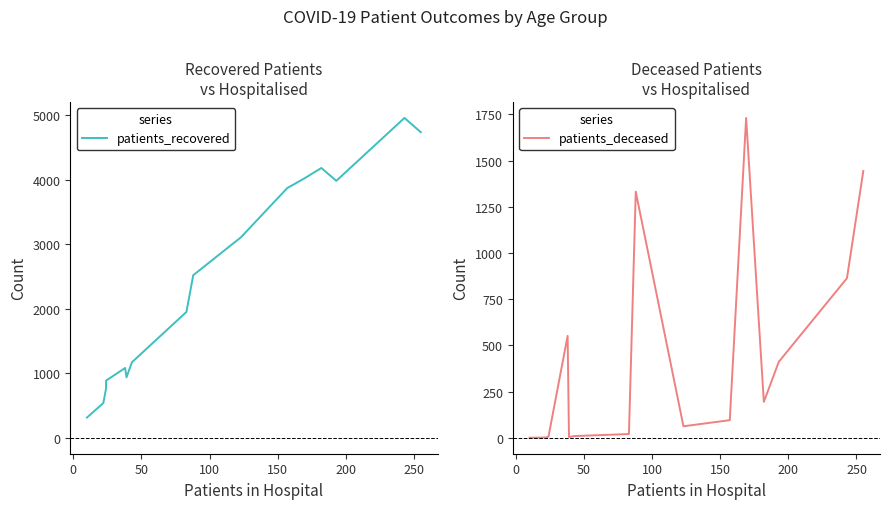

List the series in order of their overall mean, highest first.

patients_recovered, patients_deceased